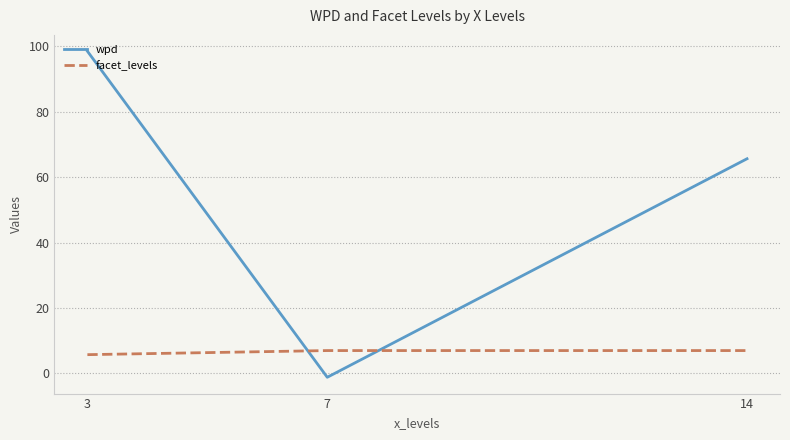

True or false: facet_levels has a value of 5.8 at 3.

True